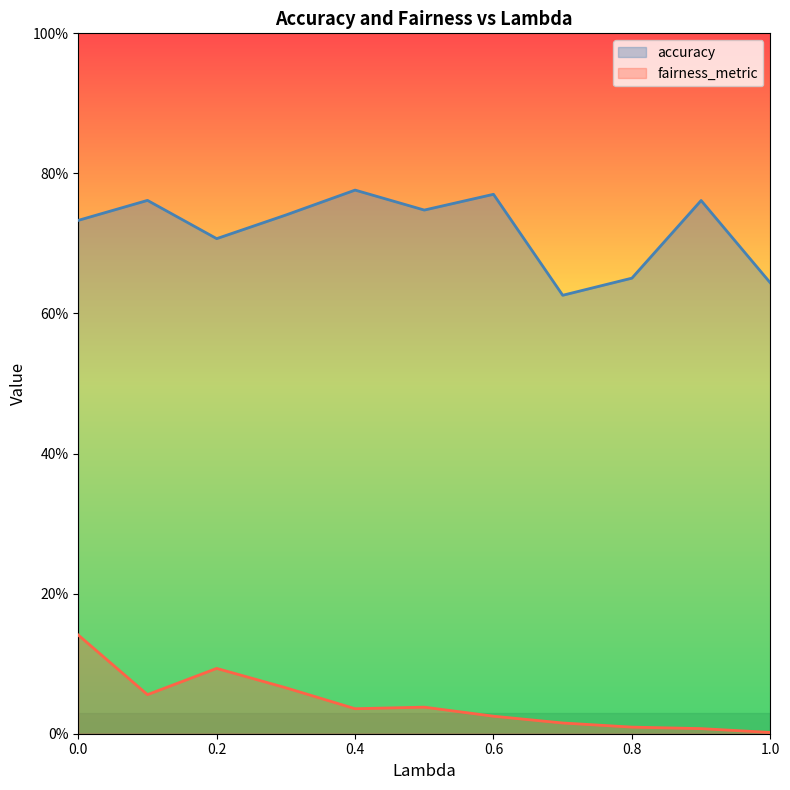

True or false: accuracy and fairness_metric intersect in this chart.

False